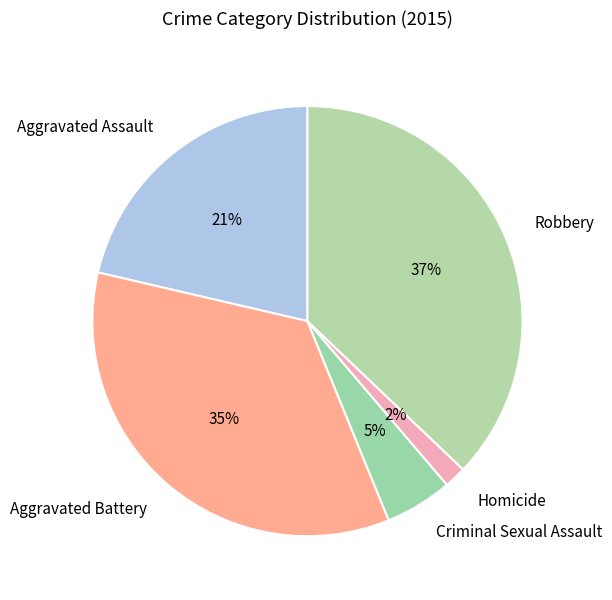

To the nearest percent, what percentage of the pie is Criminal Sexual Assault?

5%